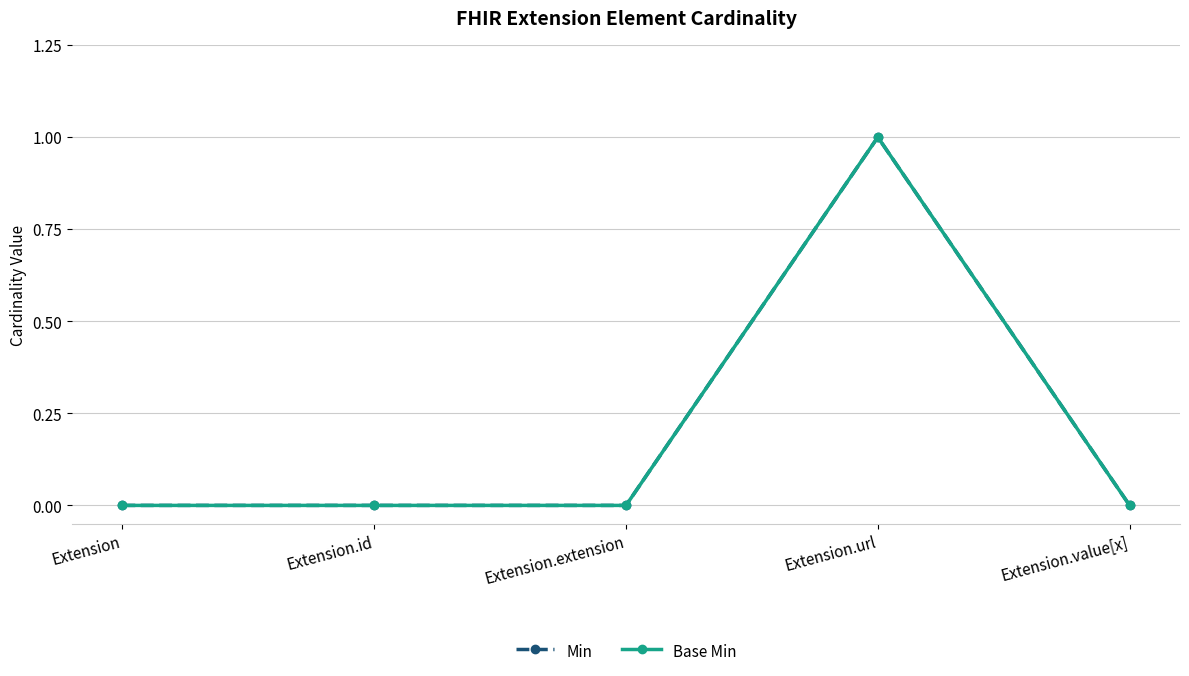

Which label corresponds to the smallest value in the chart?

Extension